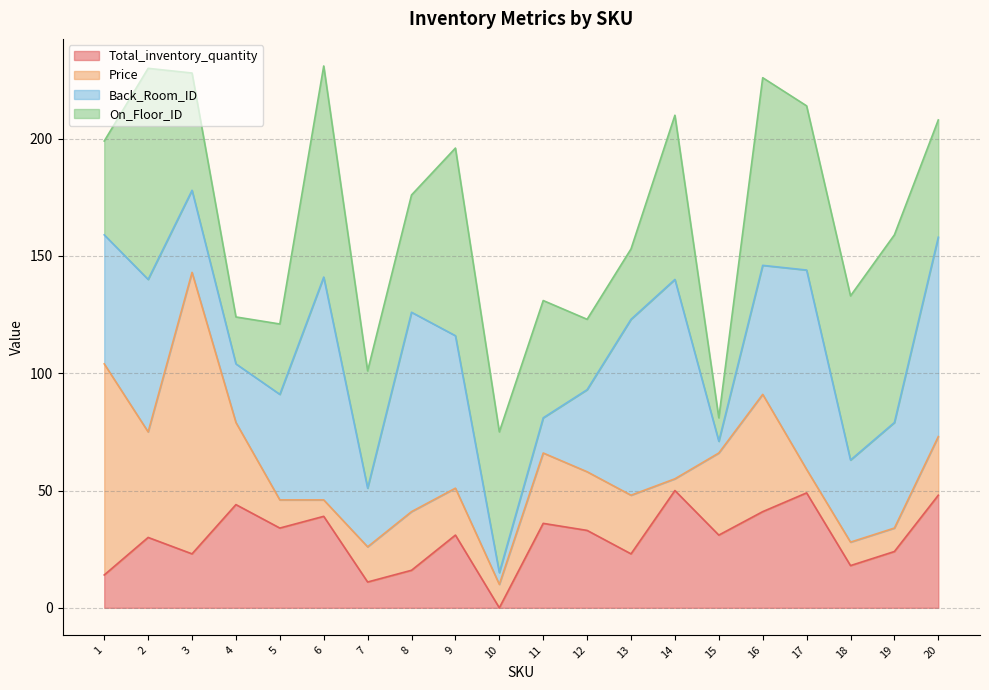

After their last crossing, which series has the higher values: Total_inventory_quantity or Back_Room_ID?

Back_Room_ID